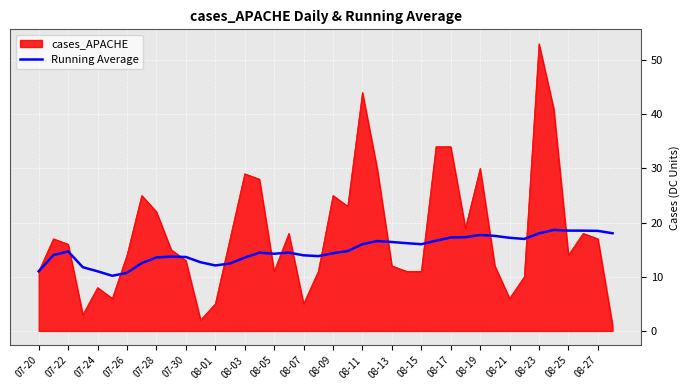

Count the number of categories in the chart.

40